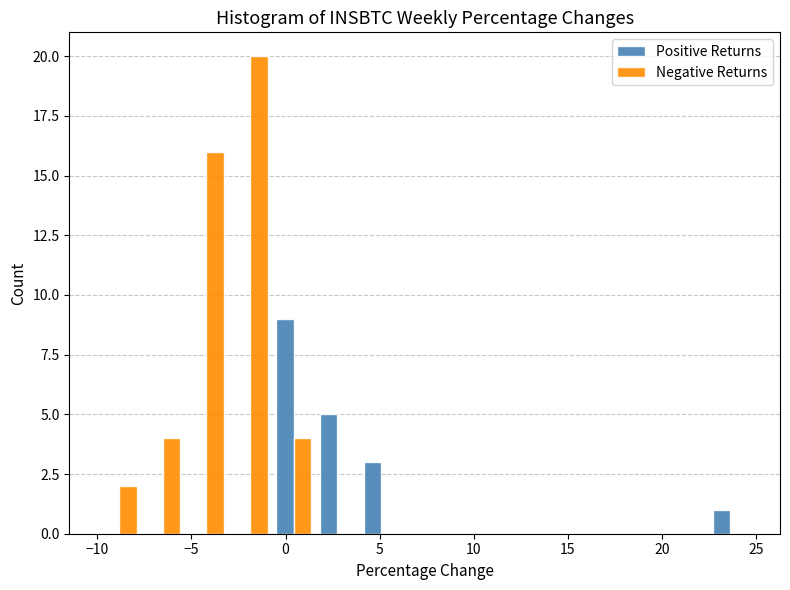

What is the height of the Positive Returns bar covering 22.5 to 25.0 on the x-axis? Neither the bar edges nor the heights are printed on the chart, so give them approximately, as read against the axes.

1